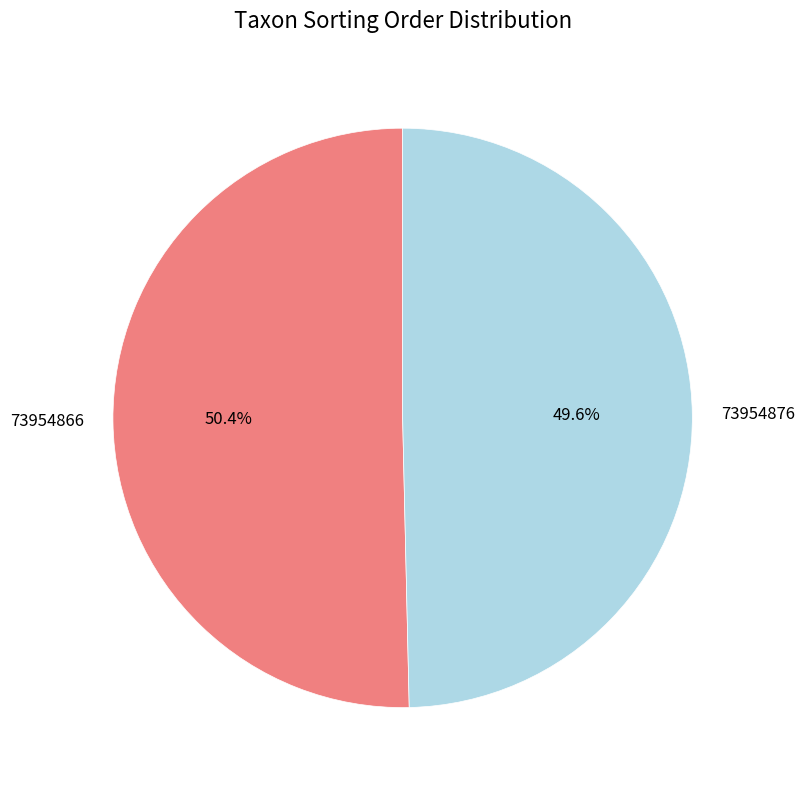

How much of the chart is everything except 73954866?

49.6%